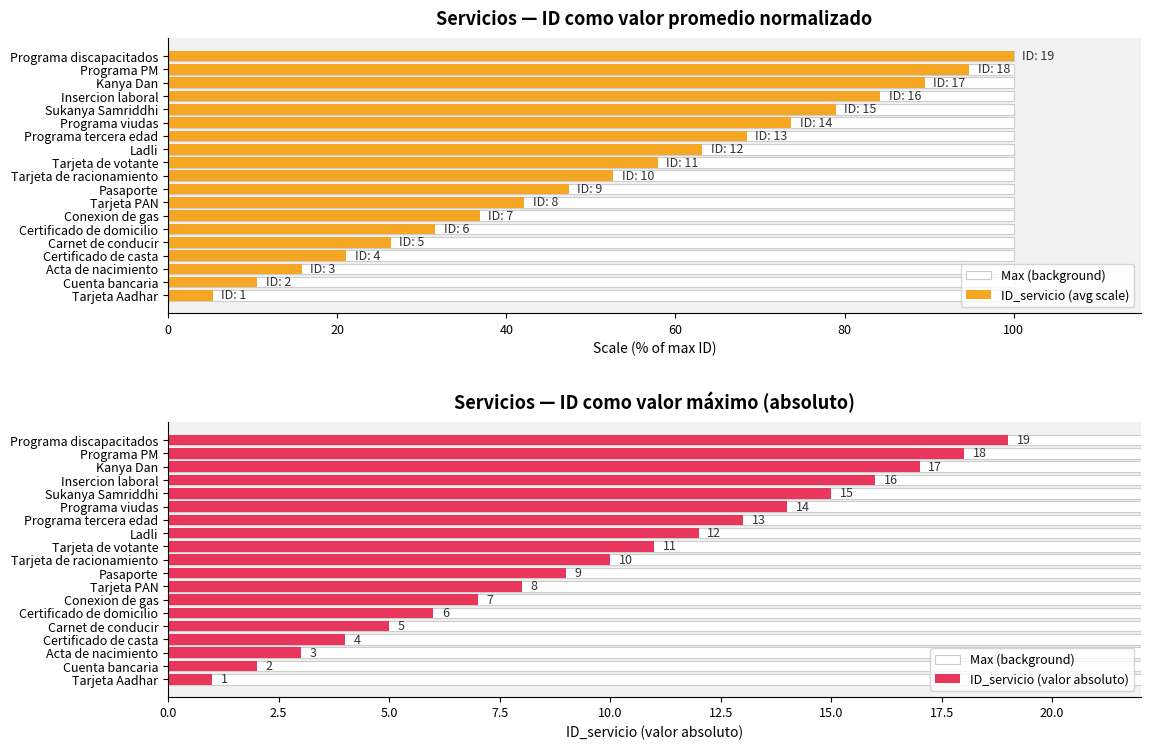

How many categories are shown in the chart?

19